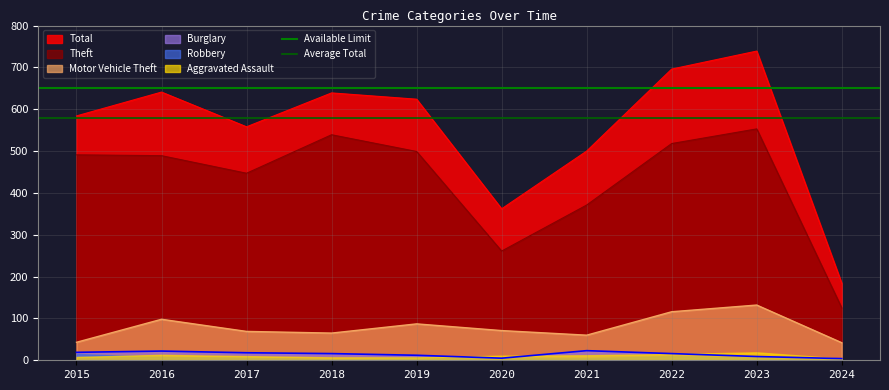

Is the value of Theft at 2024 greater than the value of Motor Vehicle Theft at 2020?

Yes